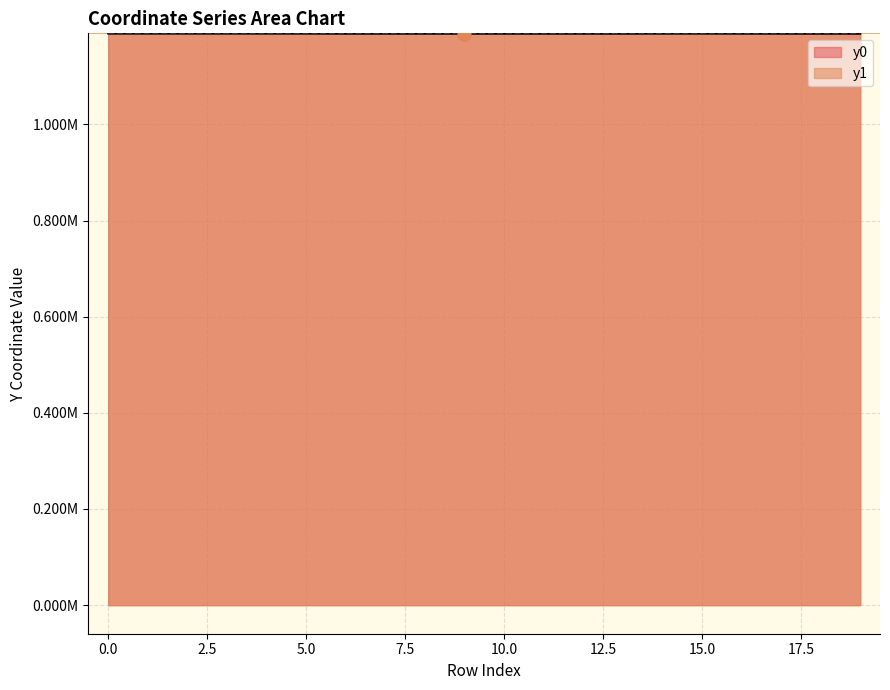

At how many categories does at least one series exceed 1188991?

5